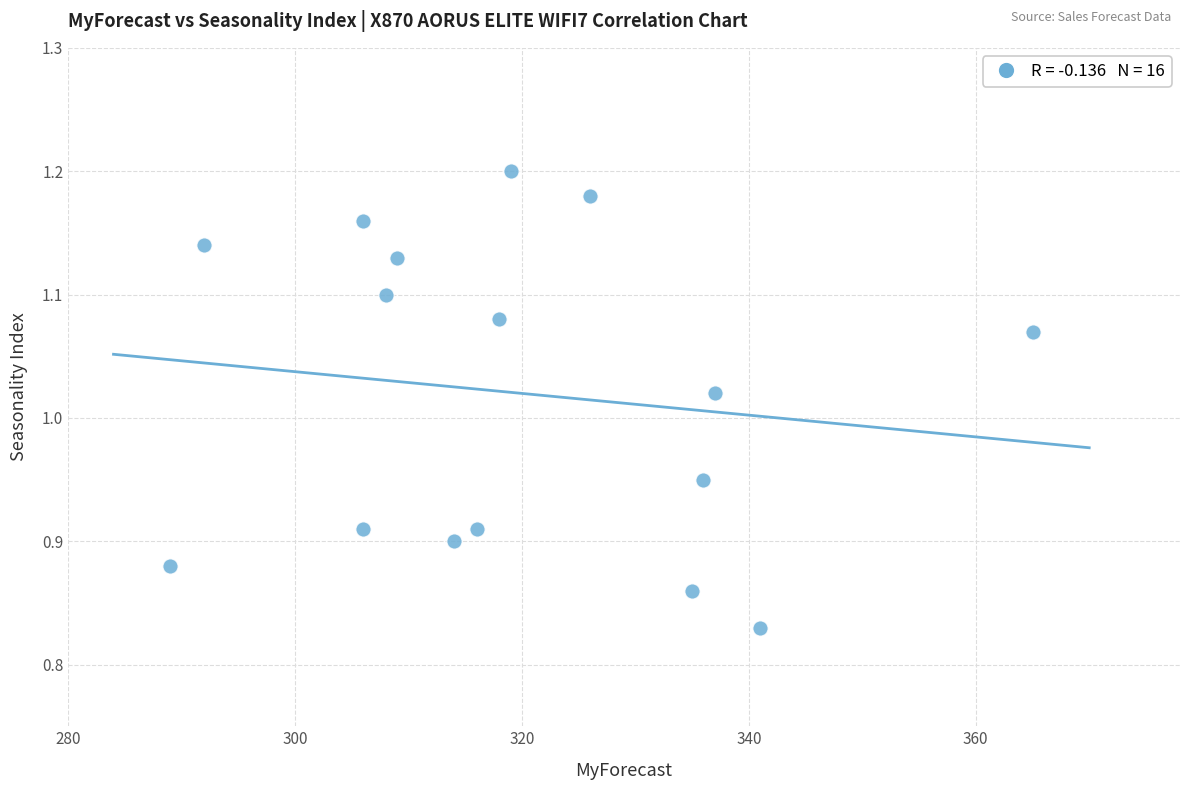

What is the range of Y values (max minus min)?

0.4